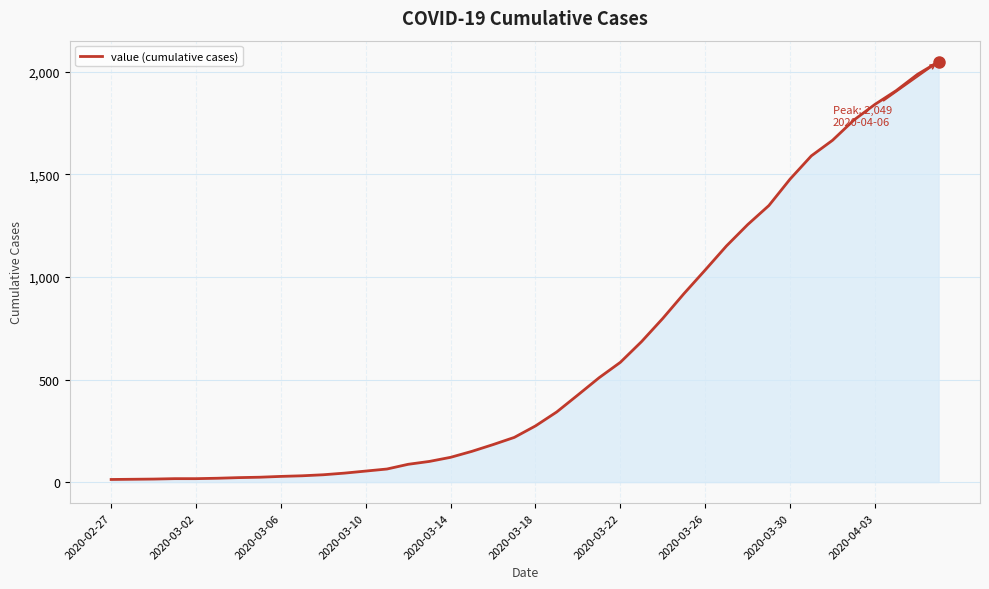

What is the maximum value shown in the chart?

2049